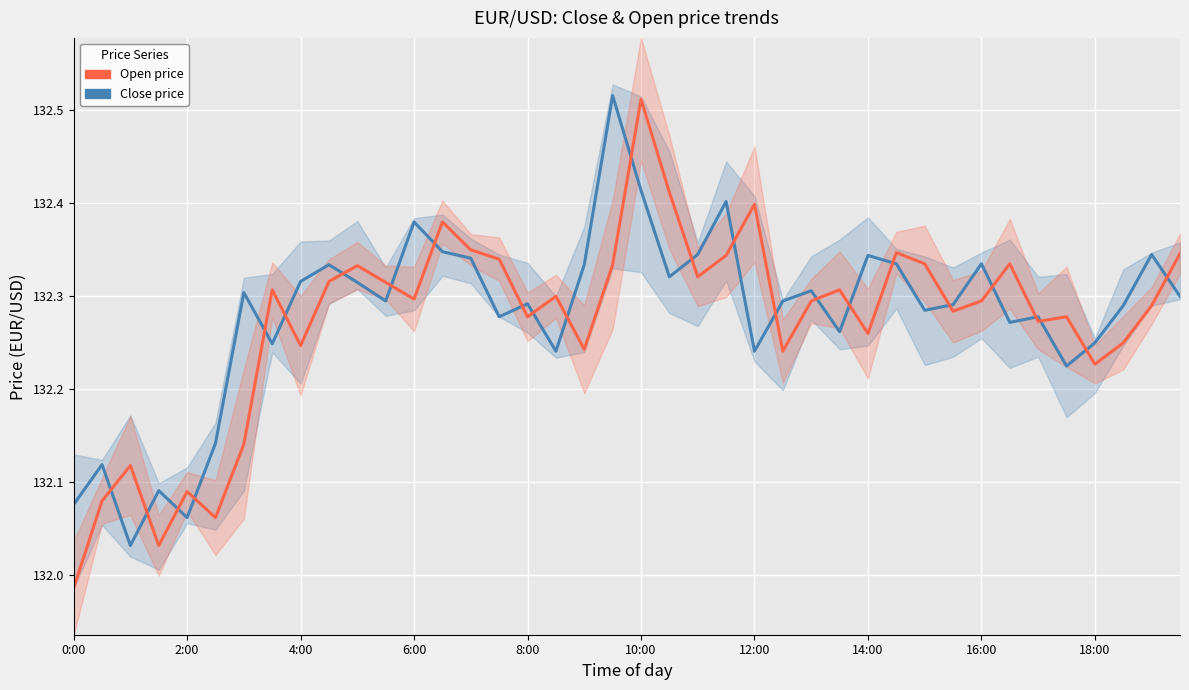

At which category is the sum across all series the highest?

10:00